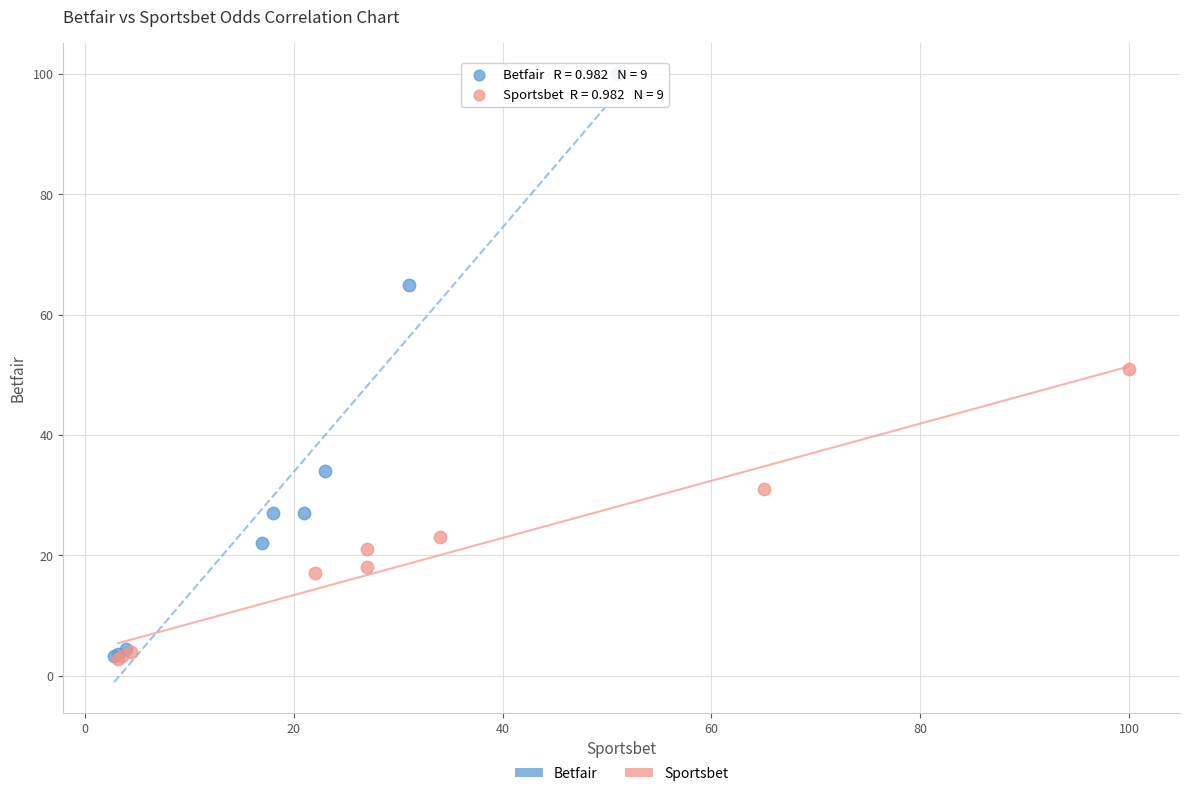

What are all the series names shown in the legend?

Betfair, Sportsbet